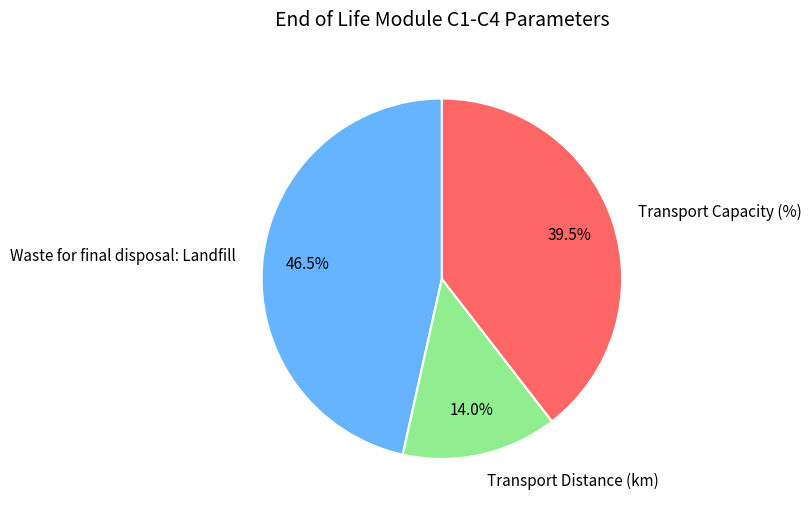

Which slice is the largest?

Waste for final disposal: Landfill